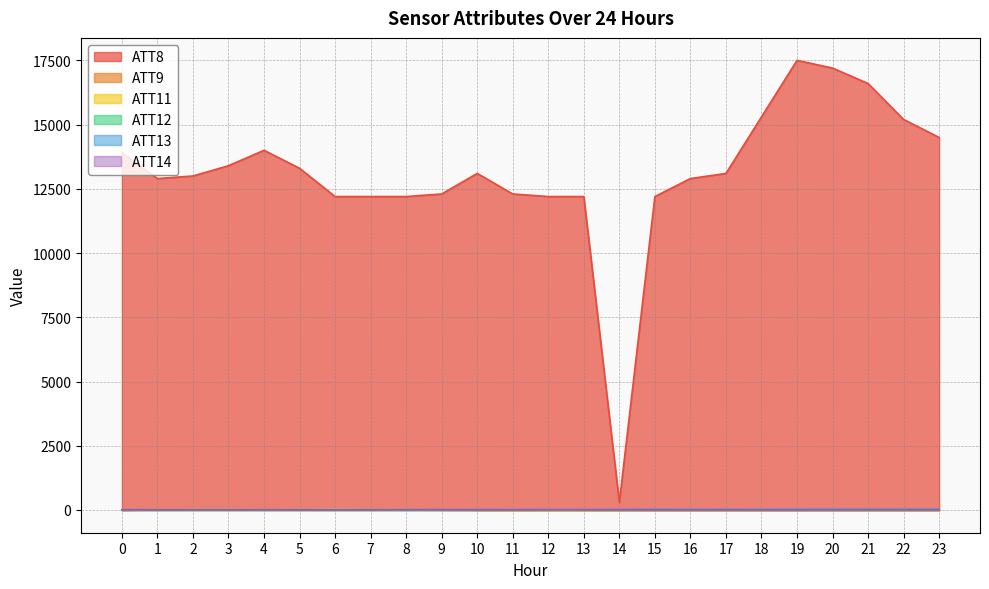

At which category is the sum across all series the highest?

19